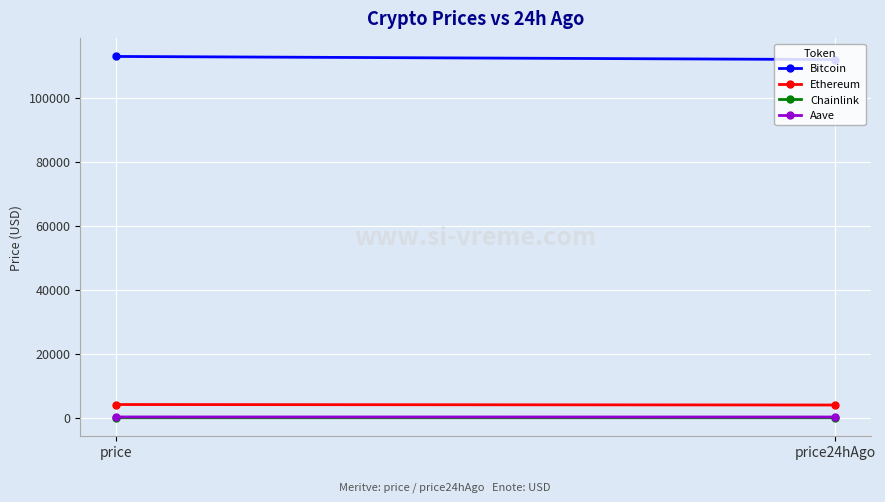

What is the maximum value shown in the chart?

112876.0